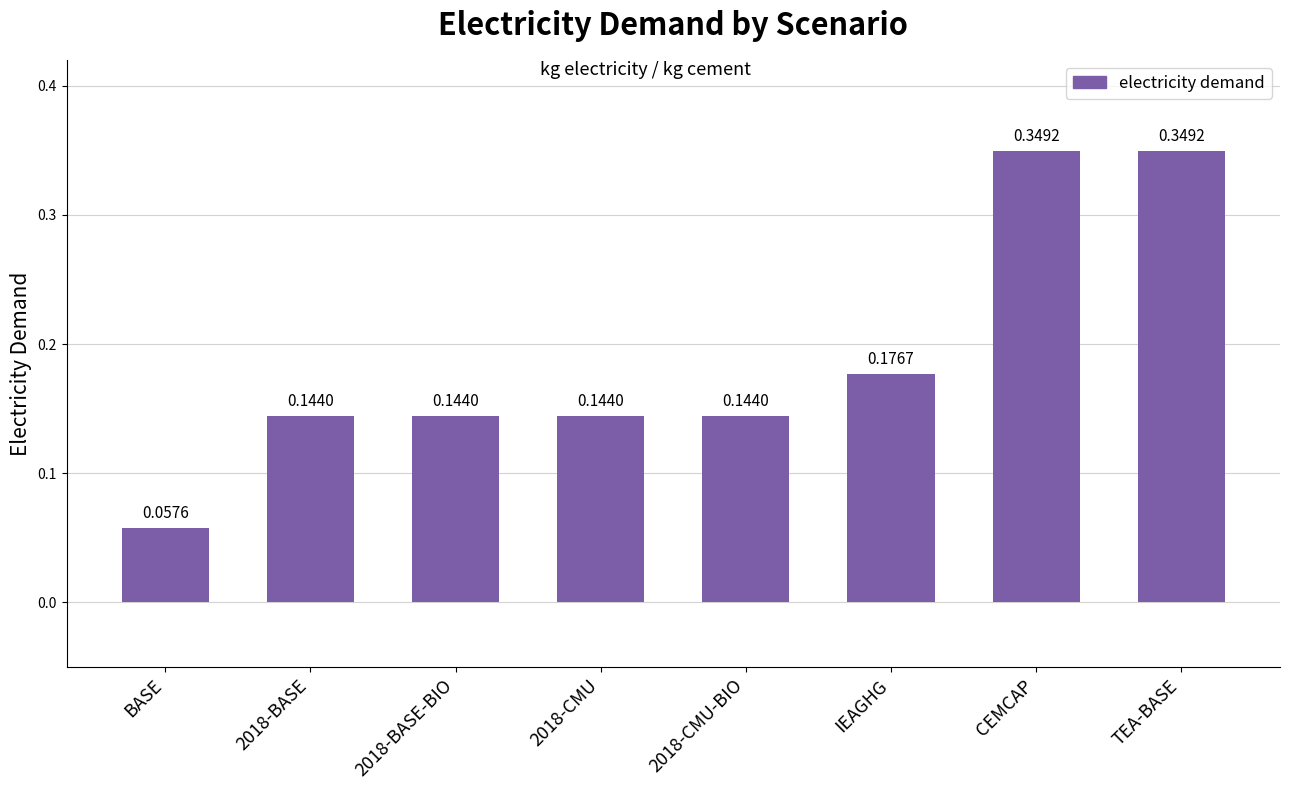

What is the label of the 8th bar from the left?

TEA-BASE